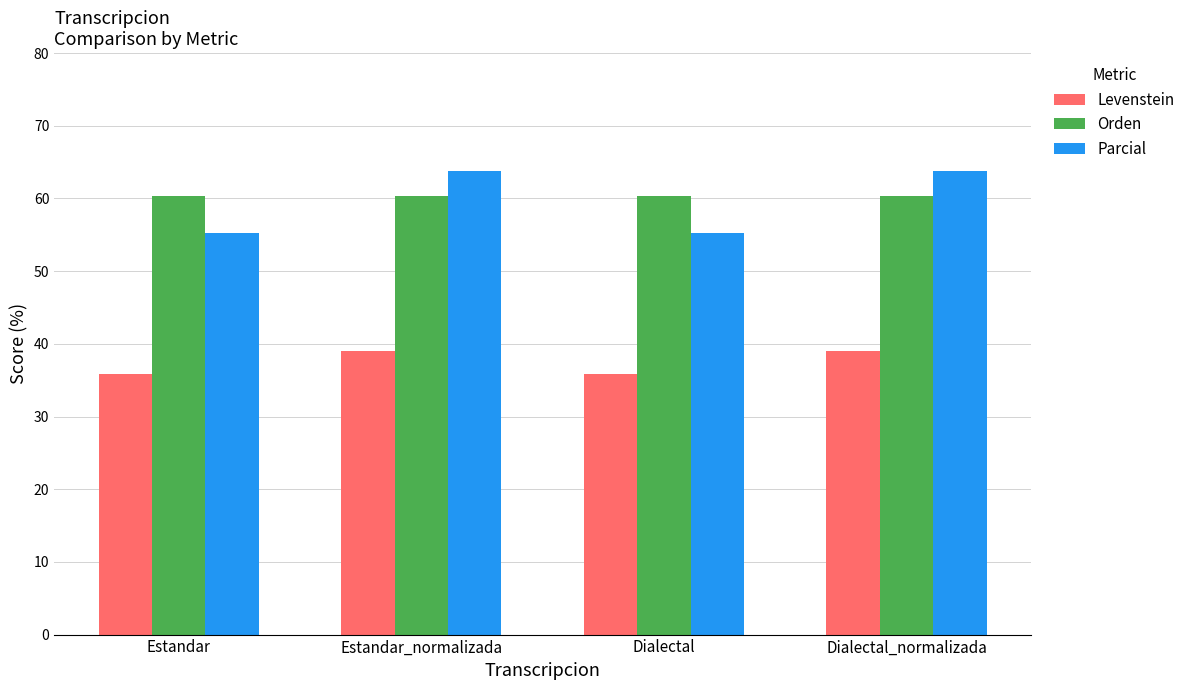

The value of Parcial at Dialectal_normalizada is 63.8. True or false?

True